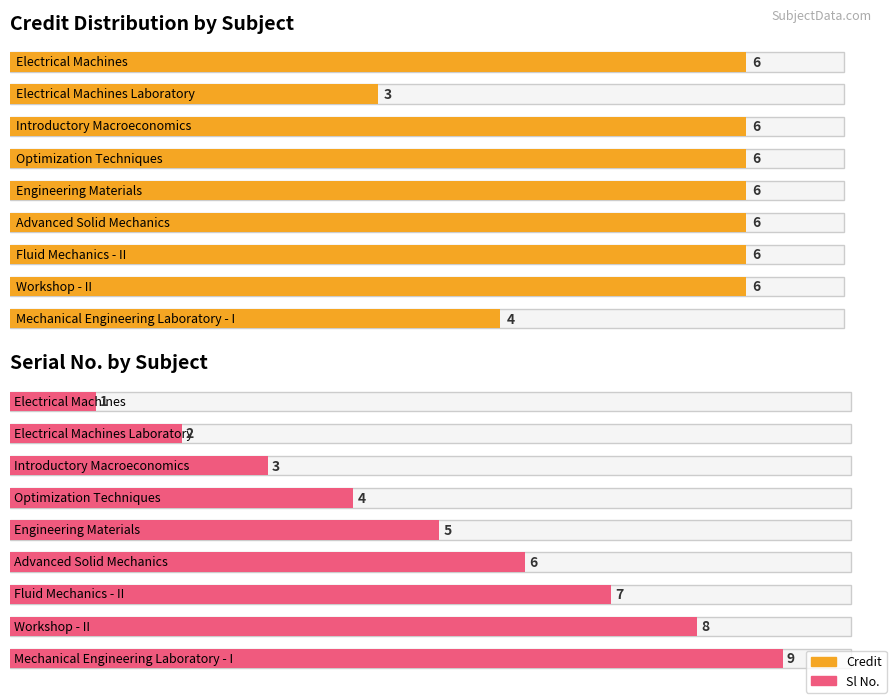

What is the greatest value displayed?

9